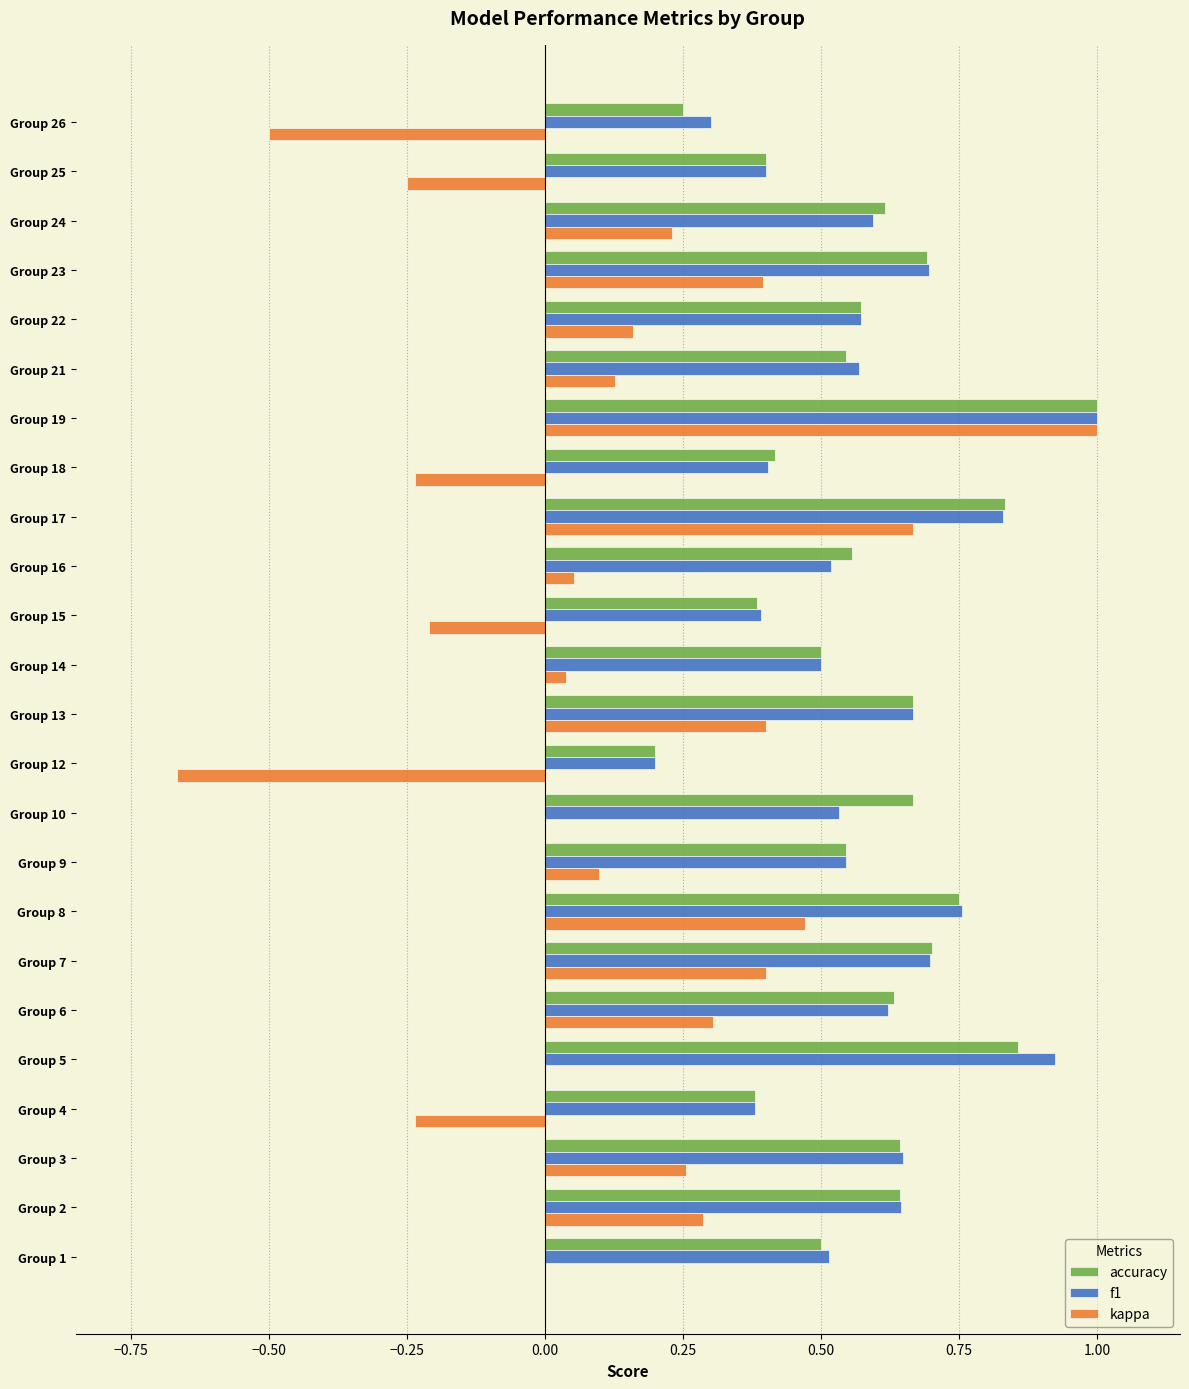

At which label does kappa reach its peak?

Group 19